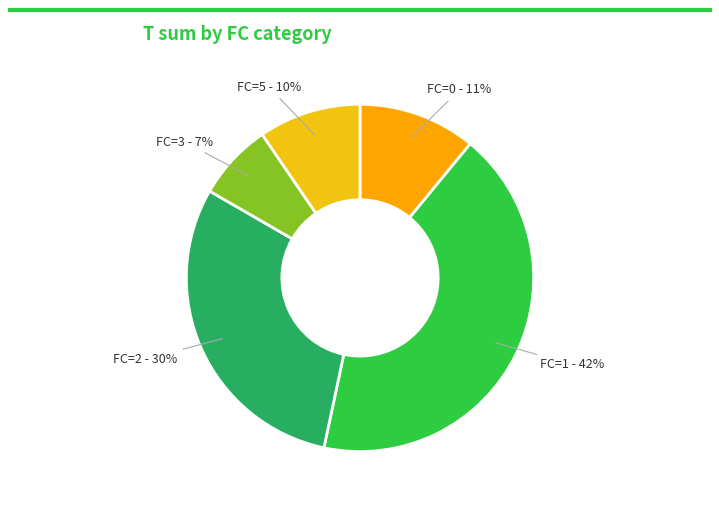

Is there any slice that represents more than half of the pie?

No